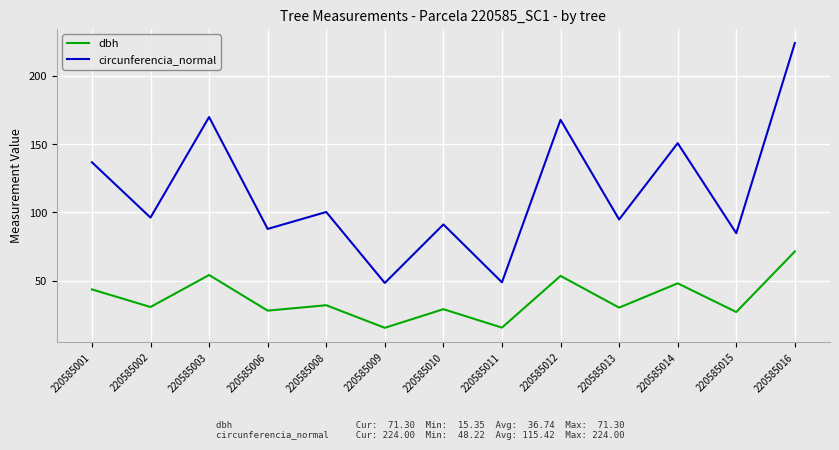

True or false: dbh has a value of 13.6 at 220585015.

False